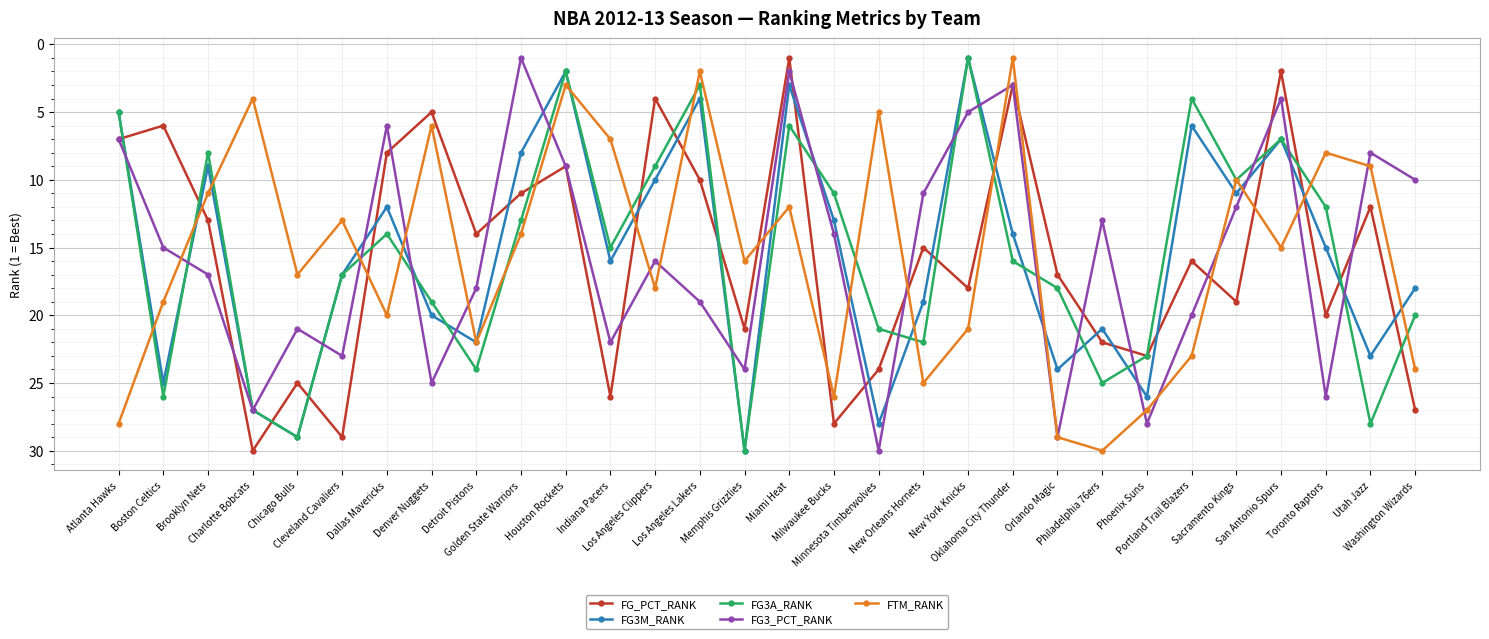

How many times do FTM_RANK and FG_PCT_RANK cross each other?

13